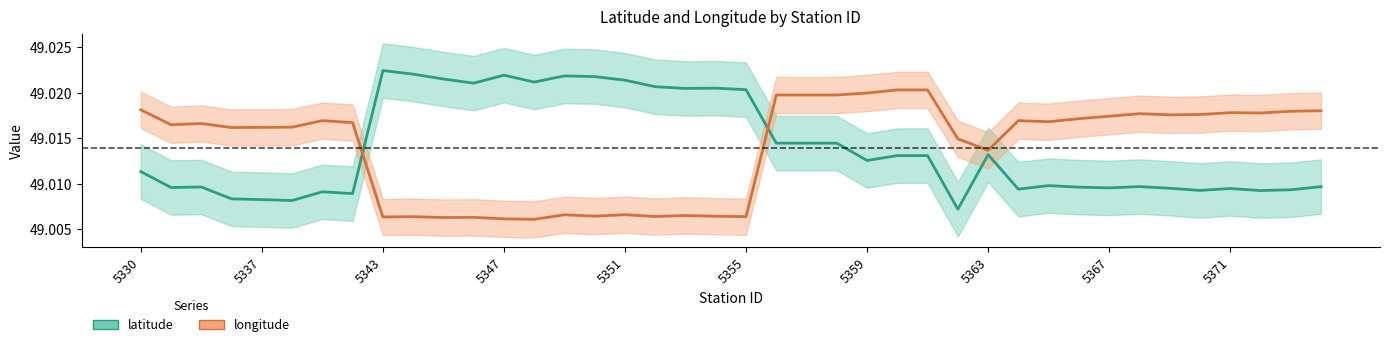

Count the number of categories in the chart.

40